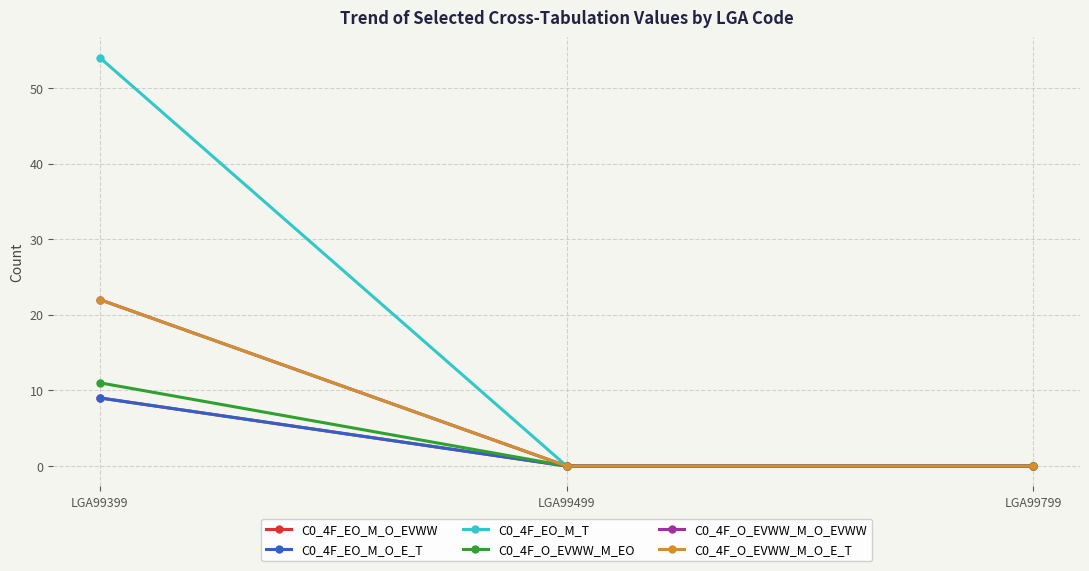

Rank the categories by C0_4F_EO_M_O_EVWW value from lowest to highest.

LGA99499, LGA99799, LGA99399